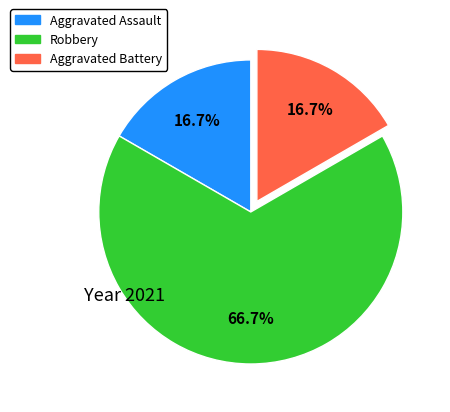

Approximately how many times larger is the value at Aggravated Battery compared to Aggravated Assault?

1.0